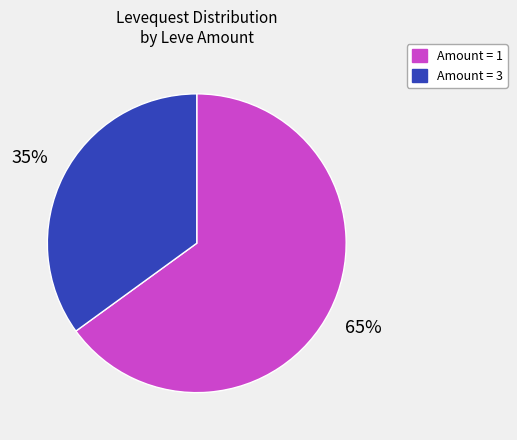

Is there a majority slice in this chart?

Yes